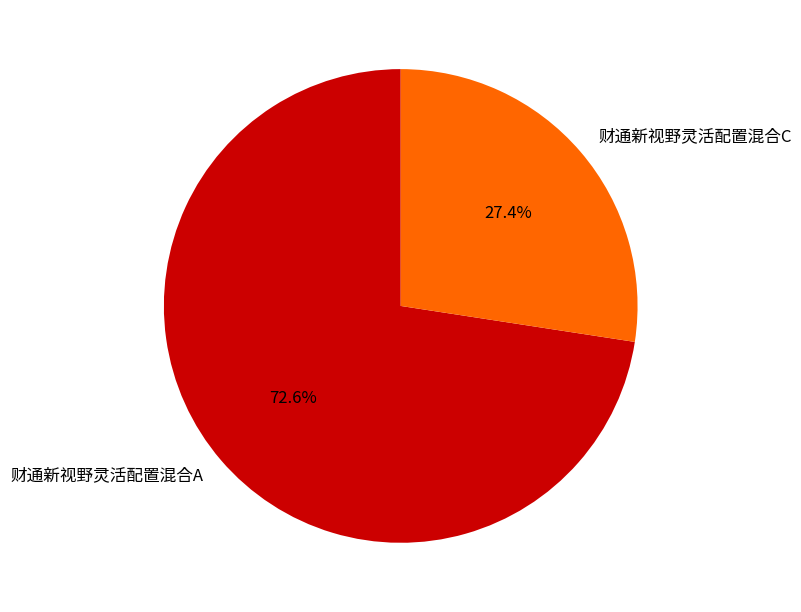

To the nearest percent, what percentage of the pie is 财通新视野灵活配置混合A?

73%